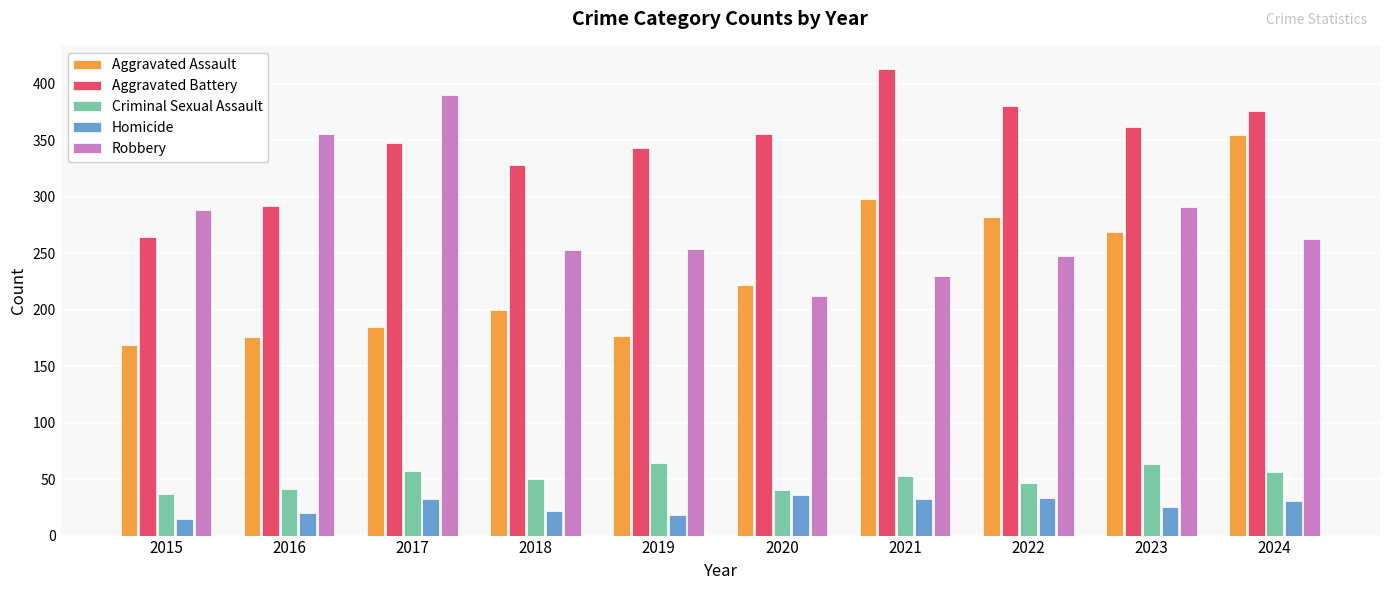

At which category is the sum across all series the highest?

2024